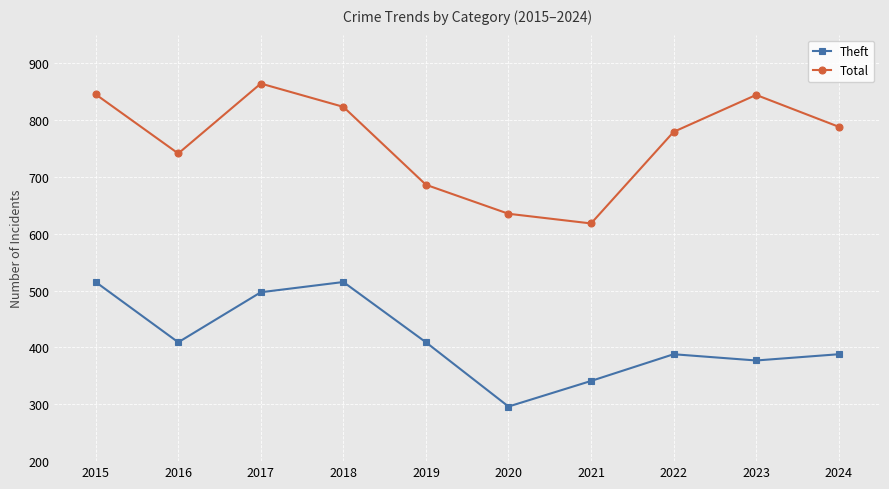

Does the chart display data point markers on the line(s)?

Yes